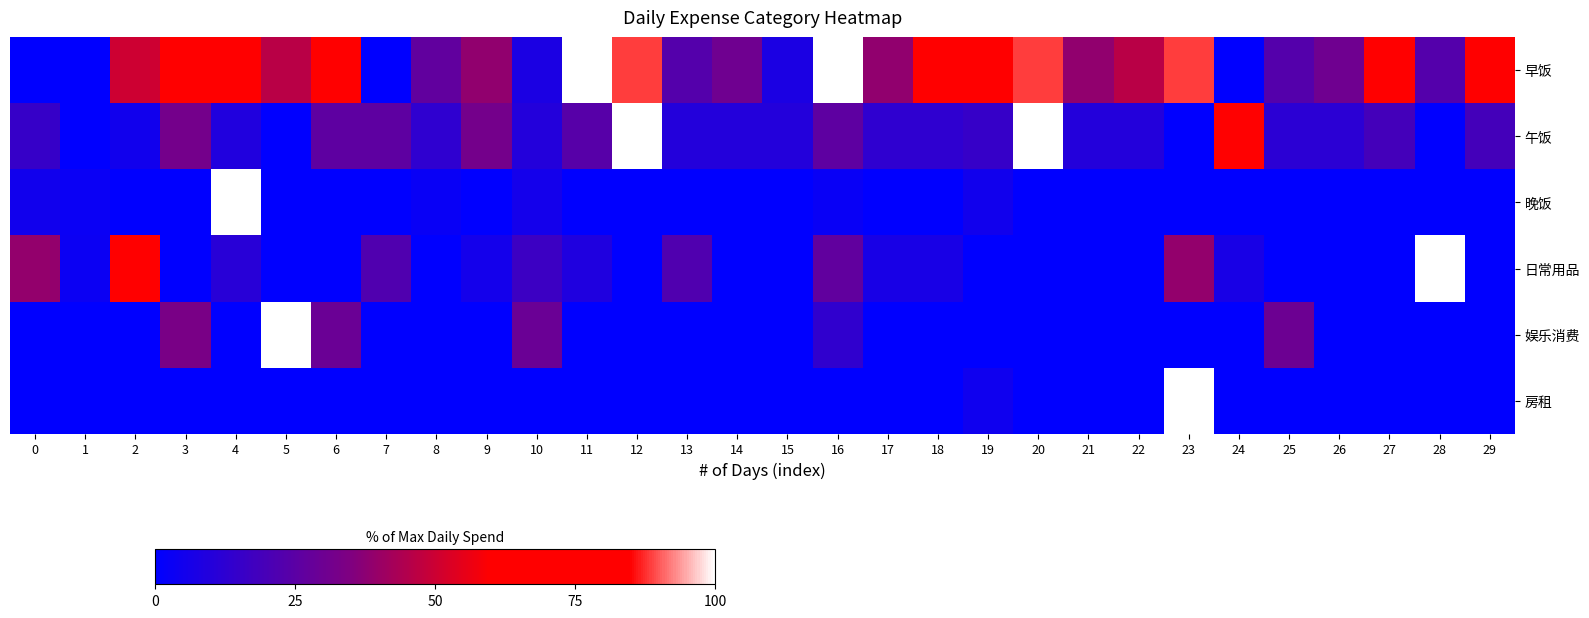

Reading left to right, extract all data points from this chart.

早饭: 0=0.0	1=0.0	2=50.0	3=61.5	4=84.6	5=46.2	6=61.5	7=0.0	8=26.9	9=38.5	10=7.7	11=100.0	12=88.5	13=23.1	14=30.8	15=7.7	16=100.0	17=38.5	18=65.4	19=61.5	20=88.5	21=38.5	22=46.2	23=88.5	24=0.0	25=23.1	26=30.8	27=69.2	28=23.1	29=61.5
午饭: 0=15.0	1=0.0	2=5.0	3=32.0	4=9.0	5=0.0	6=26.0	7=26.0	8=13.0	9=32.0	10=10.0	11=24.0	12=100.0	13=10.0	14=10.0	15=10.0	16=26.0	17=13.0	18=13.0	19=15.0	20=100.0	21=10.0	22=10.0	23=0.0	24=85.0	25=12.0	26=12.0	27=19.0	28=0.0	29=19.0
晚饭: 0=5.0	1=2.8	2=0.0	3=0.0	4=100.0	5=0.0	6=0.0	7=0.0	8=2.7	9=0.0	10=5.9	11=0.0	12=0.0	13=0.0	14=0.0	15=0.0	16=2.7	17=0.0	18=0.0	19=4.8	20=0.0	21=0.0	22=0.0	23=0.0	24=0.0	25=0.0	26=0.0	27=0.0	28=0.0	29=0.0
日常用品: 0=38.9	1=3.3	2=64.4	3=0.0	4=11.1	5=0.0	6=0.0	7=22.2	8=0.0	9=5.6	10=16.7	11=8.9	12=0.0	13=22.2	14=0.0	15=0.0	16=26.7	17=6.7	18=6.7	19=0.0	20=0.0	21=0.0	22=0.0	23=38.9	24=6.7	25=0.0	26=0.0	27=0.0	28=100.0	29=0.0
娱乐消费: 0=0.0	1=0.0	2=0.0	3=33.3	4=0.0	5=100.0	6=29.2	7=0.0	8=0.0	9=0.0	10=29.2	11=0.0	12=0.0	13=0.0	14=0.0	15=0.0	16=13.3	17=0.0	18=0.0	19=0.0	20=0.0	21=0.0	22=0.0	23=0.0	24=0.0	25=30.0	26=0.0	27=0.0	28=0.0	29=0.0
房租: 0=0.0	1=0.0	2=0.0	3=0.0	4=0.0	5=0.0	6=0.0	7=0.0	8=0.0	9=0.0	10=0.0	11=0.0	12=0.0	13=0.0	14=0.0	15=0.0	16=0.0	17=0.0	18=0.0	19=4.3	20=0.0	21=0.0	22=0.0	23=100.0	24=0.0	25=0.0	26=0.0	27=0.0	28=0.0	29=0.0